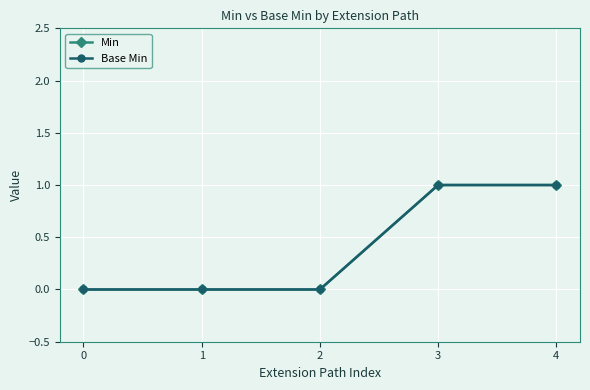

Reading left to right, extract all data points from this chart.

Min: 0=0	1=0	2=0	3=1	4=1
Base Min: 0=0	1=0	2=0	3=1	4=1